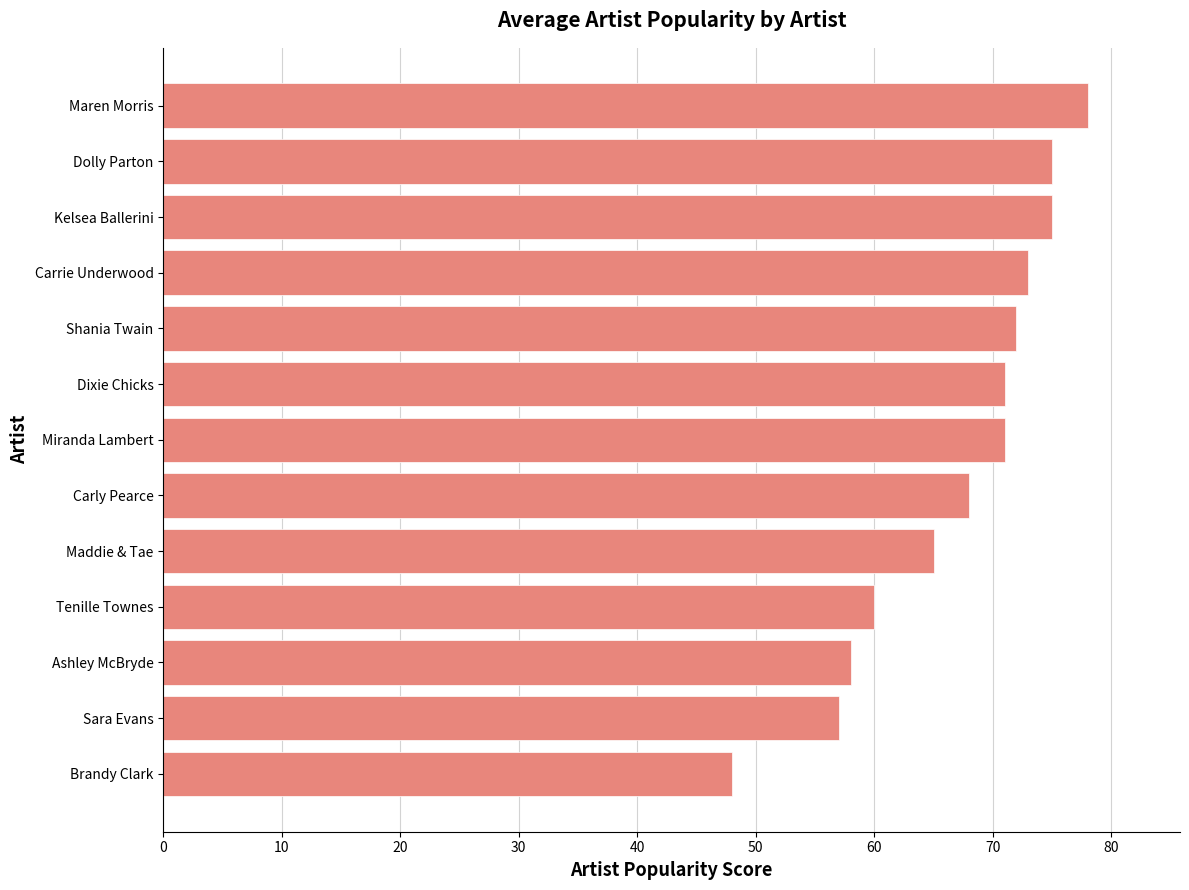

What is the change in value from Sara Evans to Tenille Townes?

+3